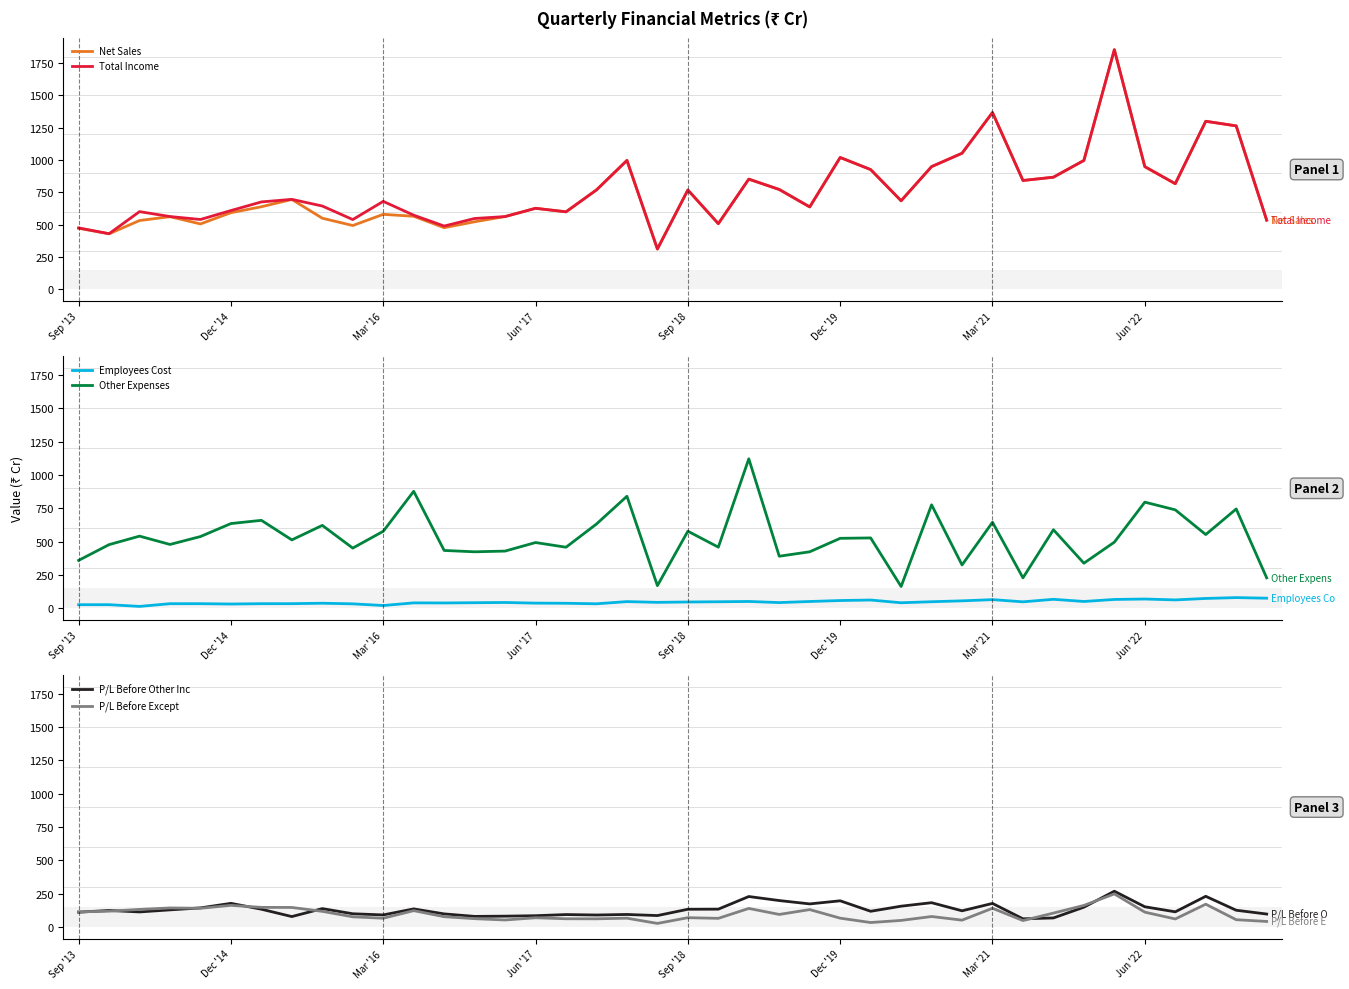

How many interior local peaks does the P/L Before Except series have?

12